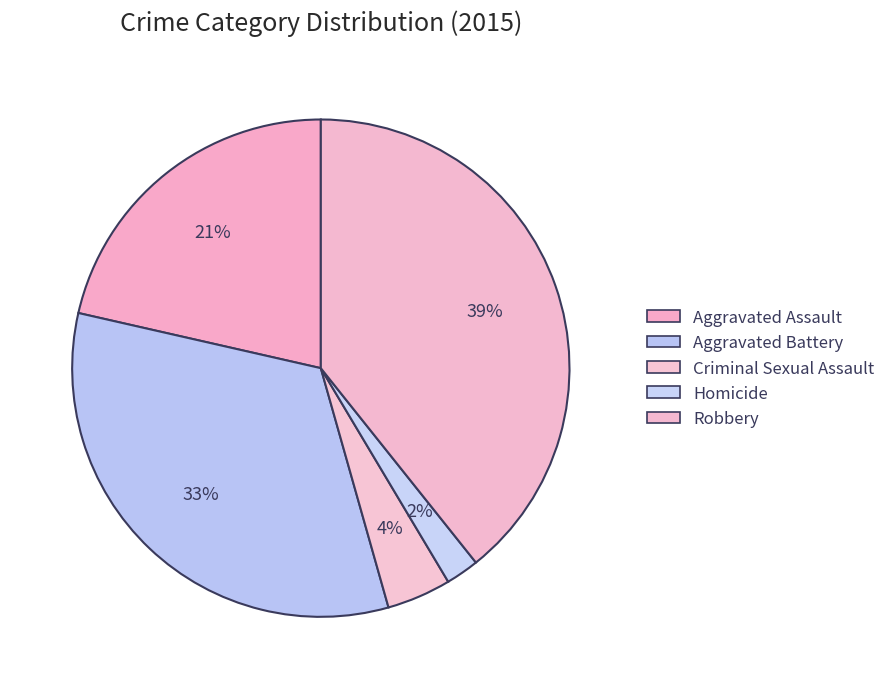

Does any single category account for the majority?

No